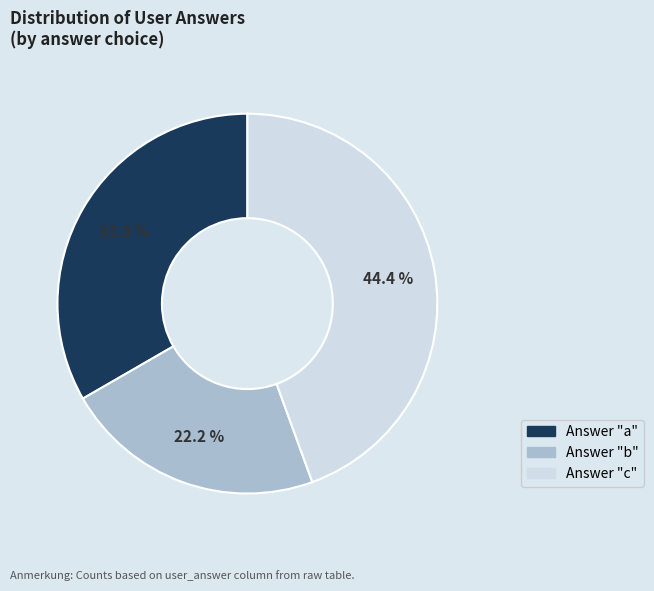

Is there any slice that represents more than half of the pie?

No